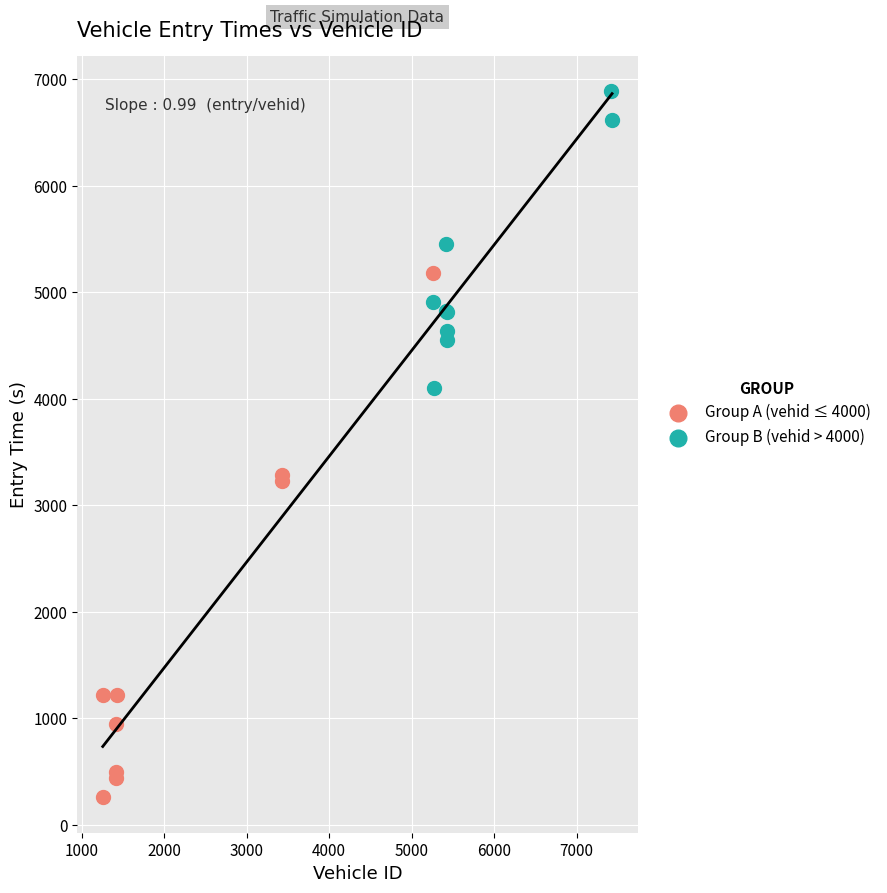

Which series reaches the minimum Y coordinate?

Group A (vehid ≤ 4000)